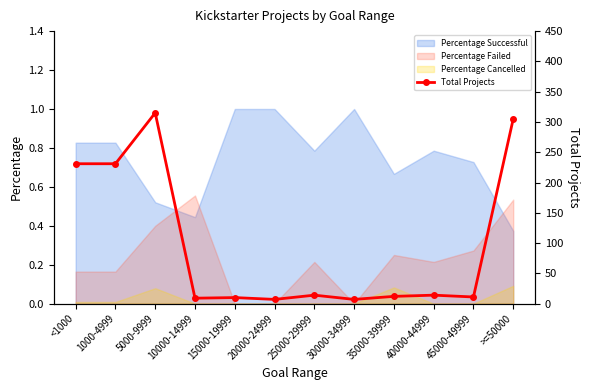

How many categories are shown in the chart?

12